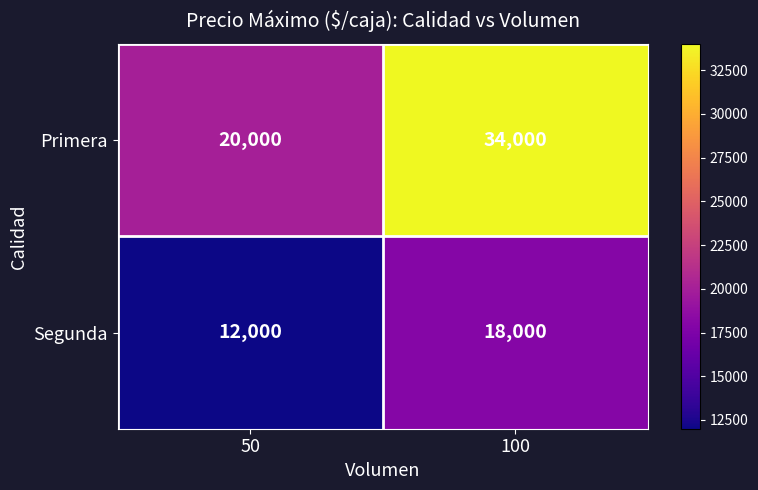

What is the difference between the maximum and minimum values in the Segunda series?

6000